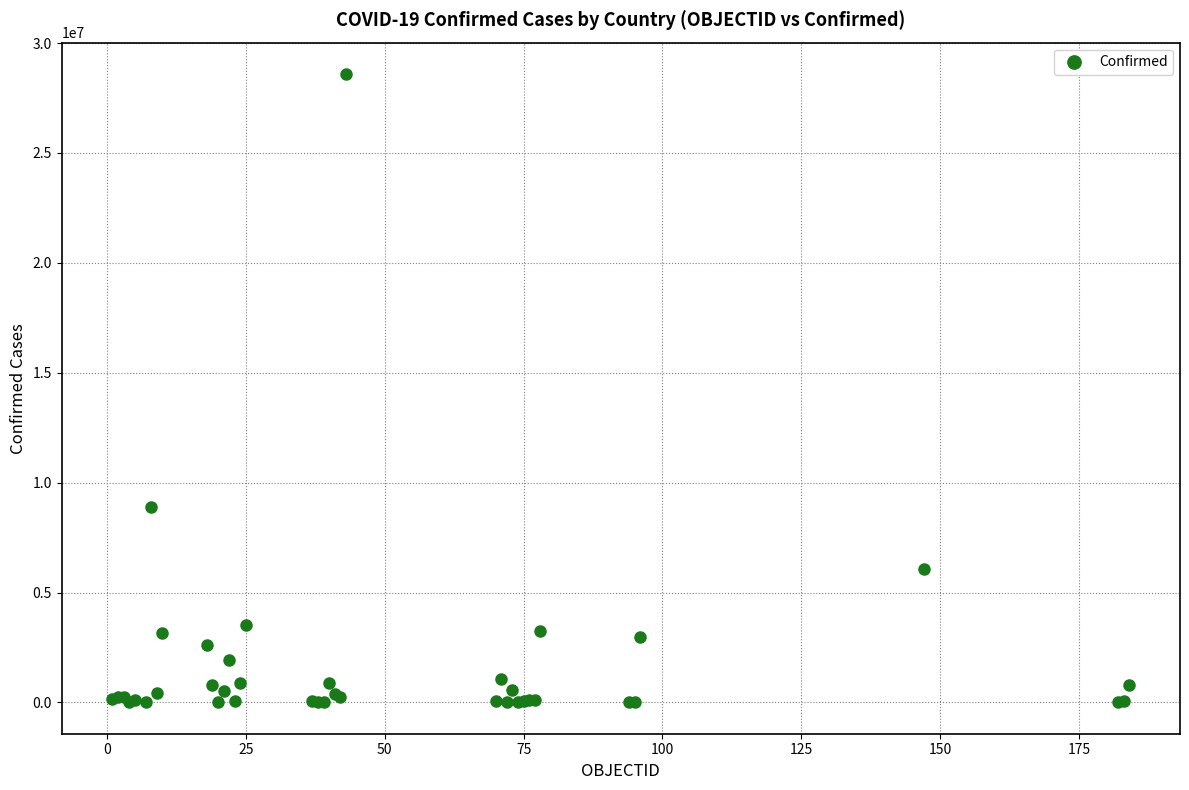

What Y value in the scatter plot is closest to 14298241?

8878486